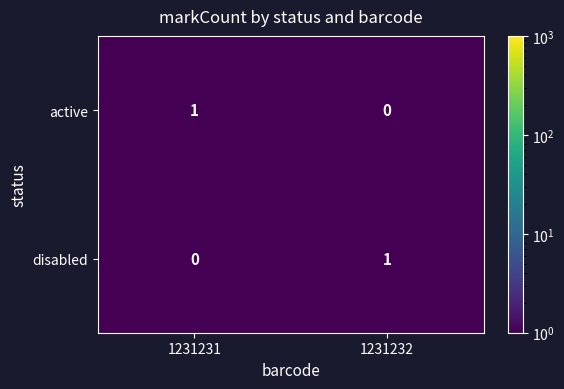

At which label is active closest to 0?

1231232